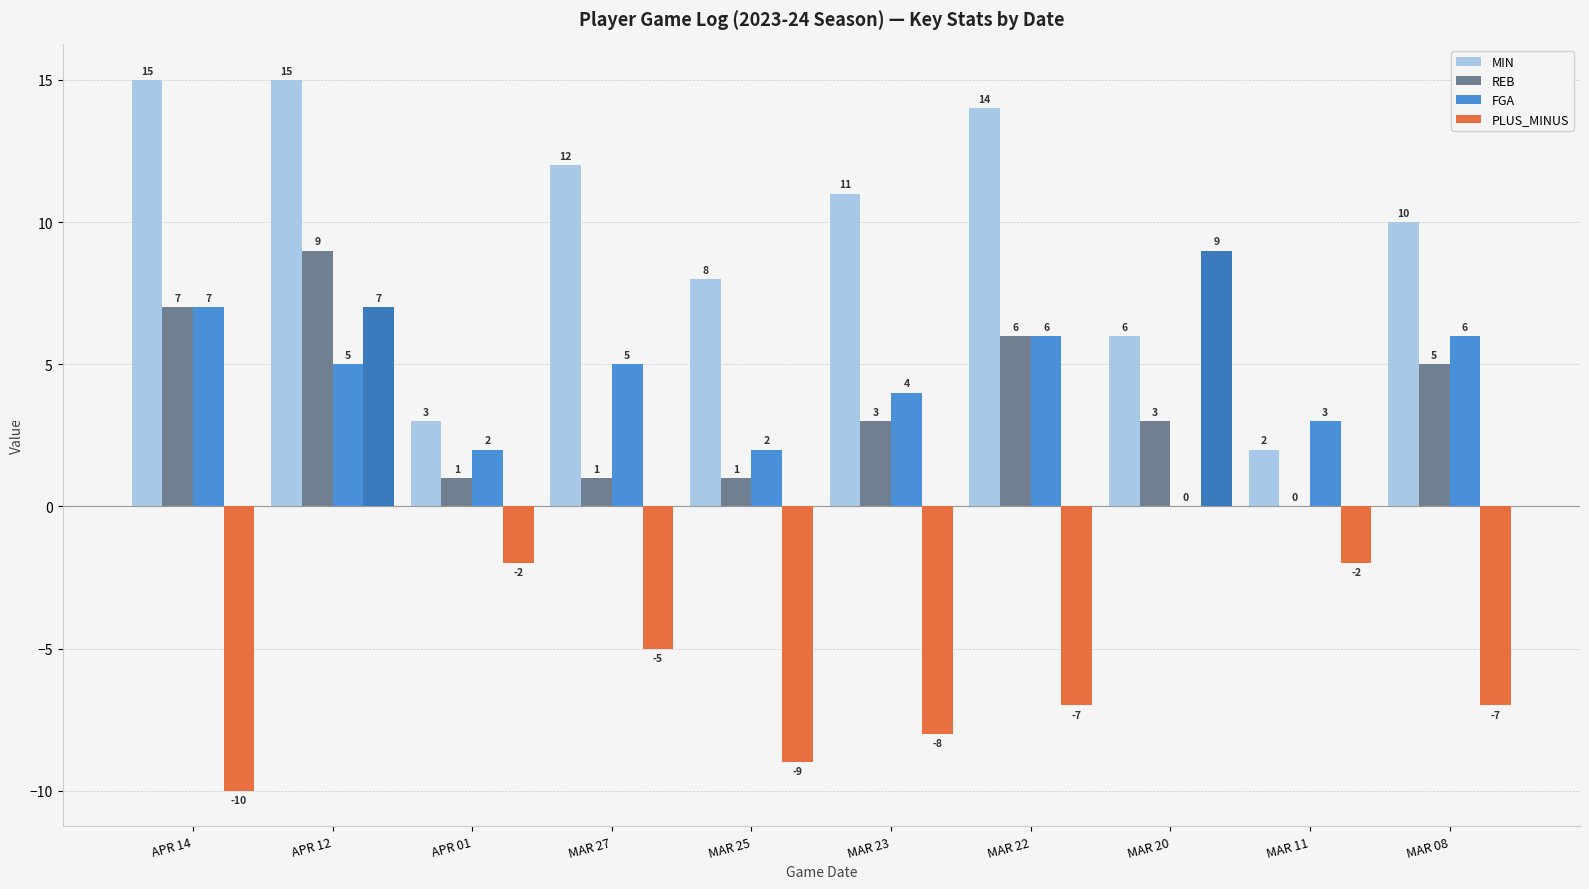

What is the difference between the highest and lowest values at MAR 20?

6